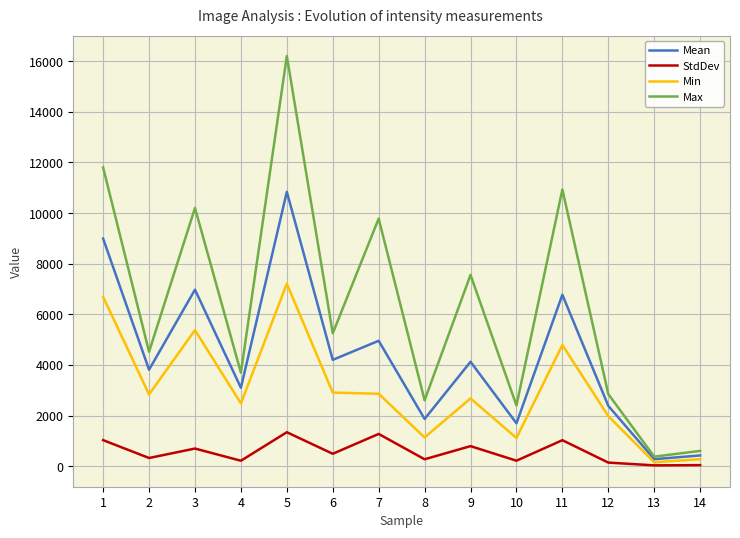

What are all the series names shown in the legend?

Mean, StdDev, Min, Max